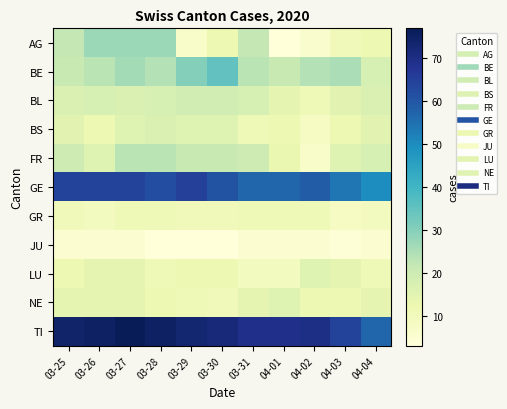

Reading left to right, what are all the values shown in this chart?

AG: 03-25=22	03-26=27	03-27=27	03-28=27	03-29=7	03-30=12	03-31=22	04-01=3	04-02=6	04-03=10	04-04=12
BE: 03-25=21	03-26=23	03-27=26	03-28=24	03-29=30	03-30=35	03-31=23	04-01=21	04-02=24	04-03=25	04-04=18
BL: 03-25=17	03-26=18	03-27=17	03-28=18	03-29=19	03-30=19	03-31=18	04-01=14	04-02=11	04-03=15	04-04=17
BS: 03-25=15	03-26=12	03-27=16	03-28=17	03-29=16	03-30=16	03-31=11	04-01=12	04-02=8	04-03=12	04-04=15
FR: 03-25=20	03-26=16	03-27=23	03-28=23	03-29=21	03-30=21	03-31=20	04-01=13	04-02=7	04-03=16	04-04=18
GE: 03-25=64	03-26=64	03-27=64	03-28=62	03-29=65	03-30=61	03-31=57	04-01=57	04-02=59	04-03=54	04-04=50
GR: 03-25=10	03-26=9	03-27=11	03-28=11	03-29=10	03-30=10	03-31=11	04-01=11	04-02=11	04-03=8	04-04=9
JU: 03-25=5	03-26=5	03-27=5	03-28=3	03-29=3	03-30=3	03-31=5	04-01=5	04-02=5	04-03=4	04-04=5
LU: 03-25=12	03-26=14	03-27=14	03-28=11	03-29=12	03-30=12	03-31=9	04-01=9	04-02=16	04-03=14	04-04=11
NE: 03-25=14	03-26=14	03-27=14	03-28=12	03-29=11	03-30=10	03-31=14	04-01=16	04-02=12	04-03=12	04-04=14
TI: 03-25=74	03-26=75	03-27=77	03-28=75	03-29=73	03-30=72	03-31=69	04-01=69	04-02=70	04-03=64	04-04=57